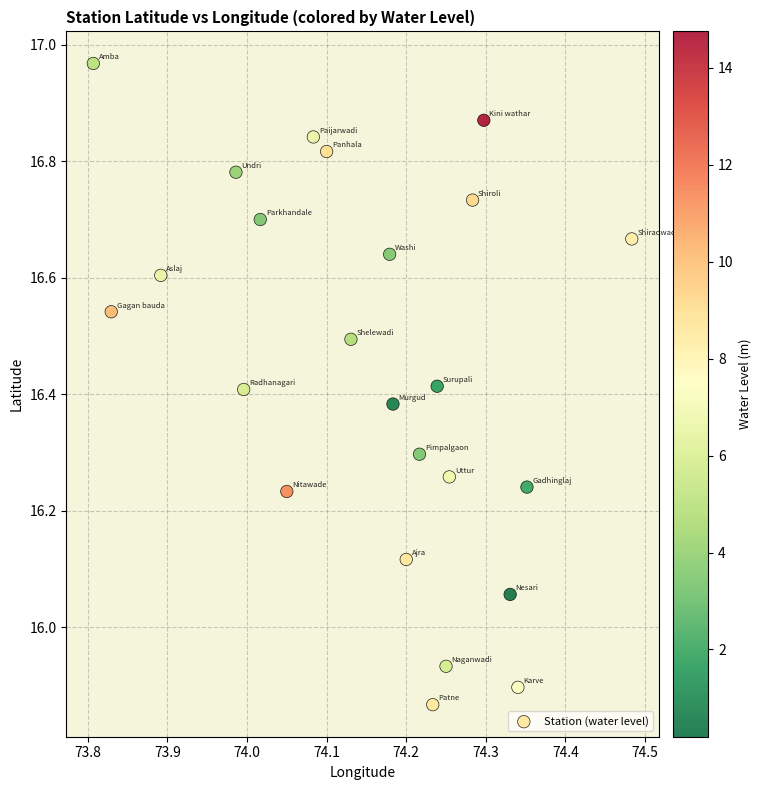

What is the range of Y values (max minus min)?

1.1